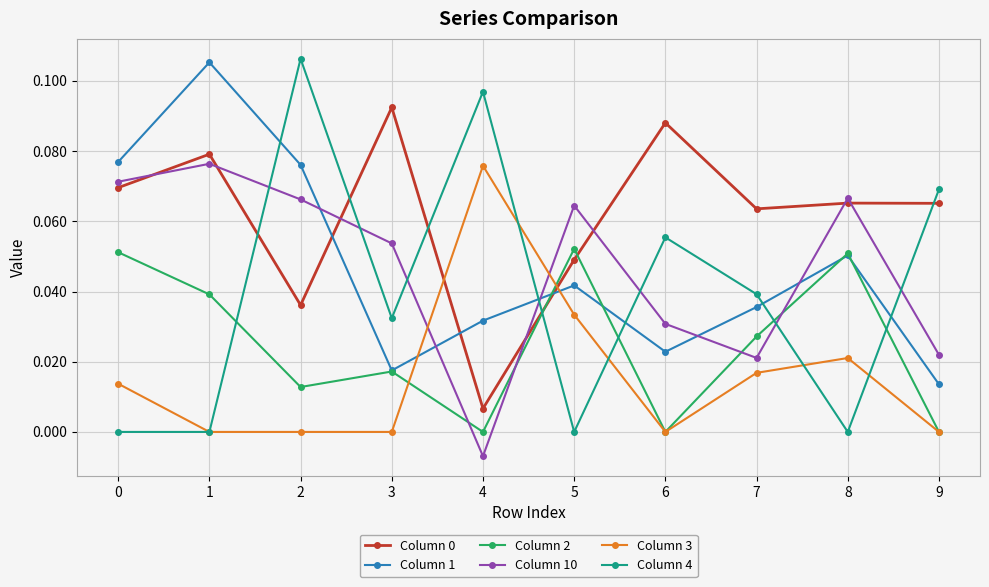

The value of Column 0 at 8 is 0.0. True or false?

False